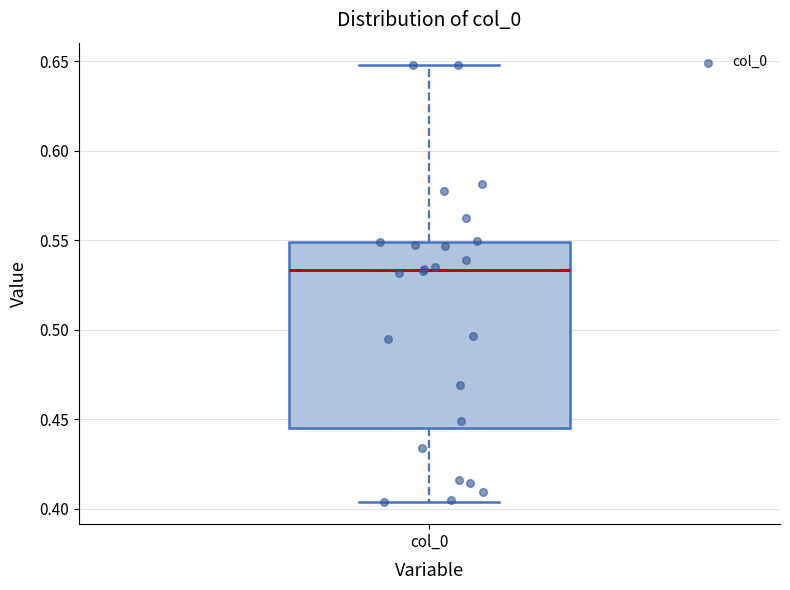

Transcribe this box plot: give where the median line is, the range the box spans, and where the two whiskers end, as read against the y-axis. The values are not printed on the chart, so give them approximately, as read against the axis.

median 0.535, box 0.445 to 0.550, whiskers 0.405 to 0.650